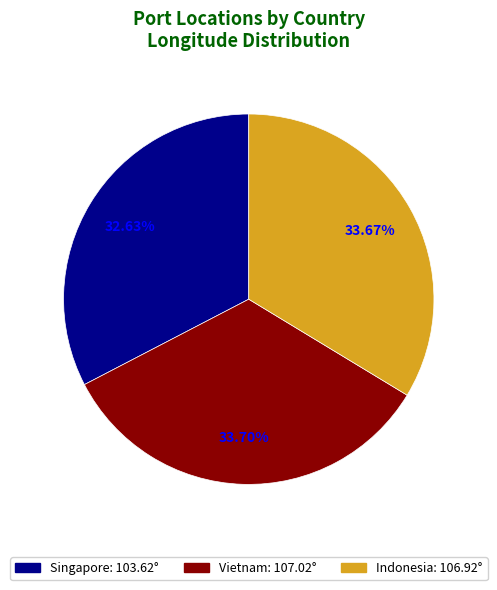

What is the smallest slice in the pie chart?

Singapore